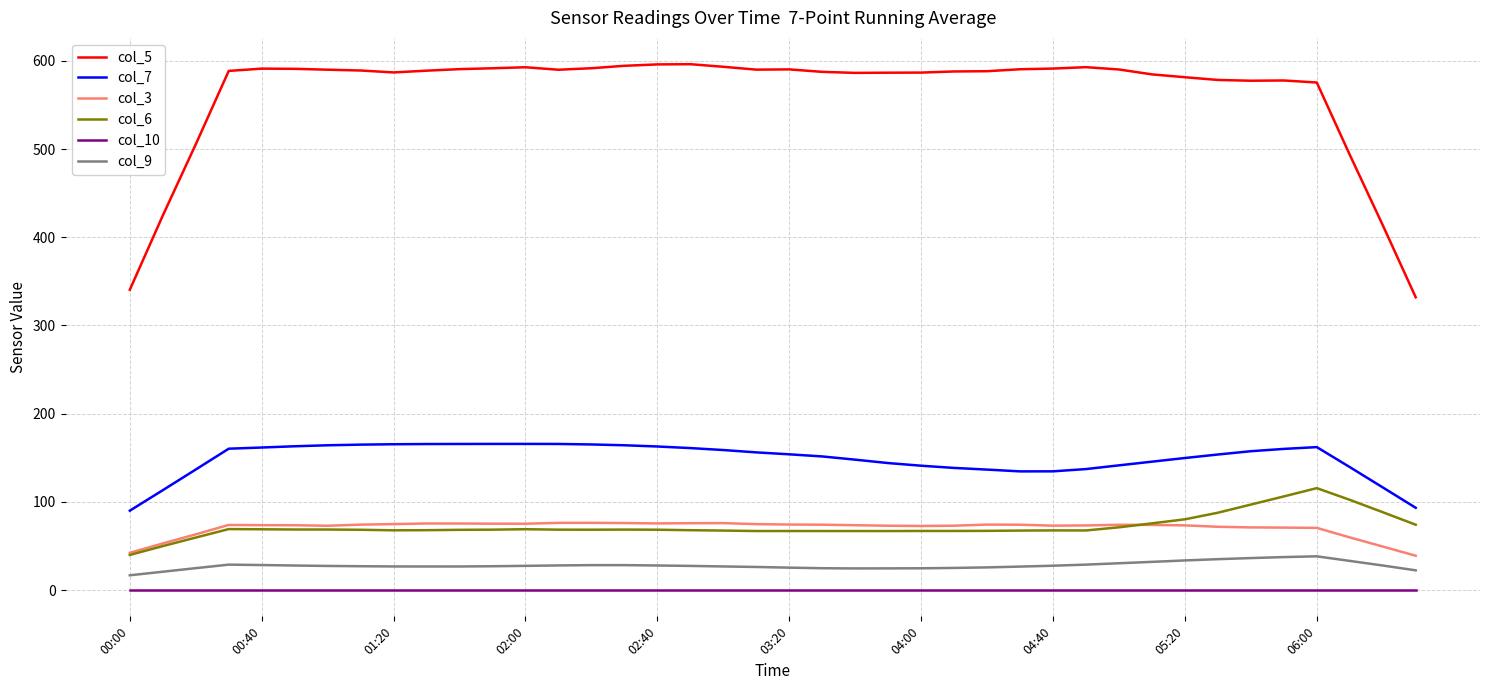

How many lines are shown in the chart?

6